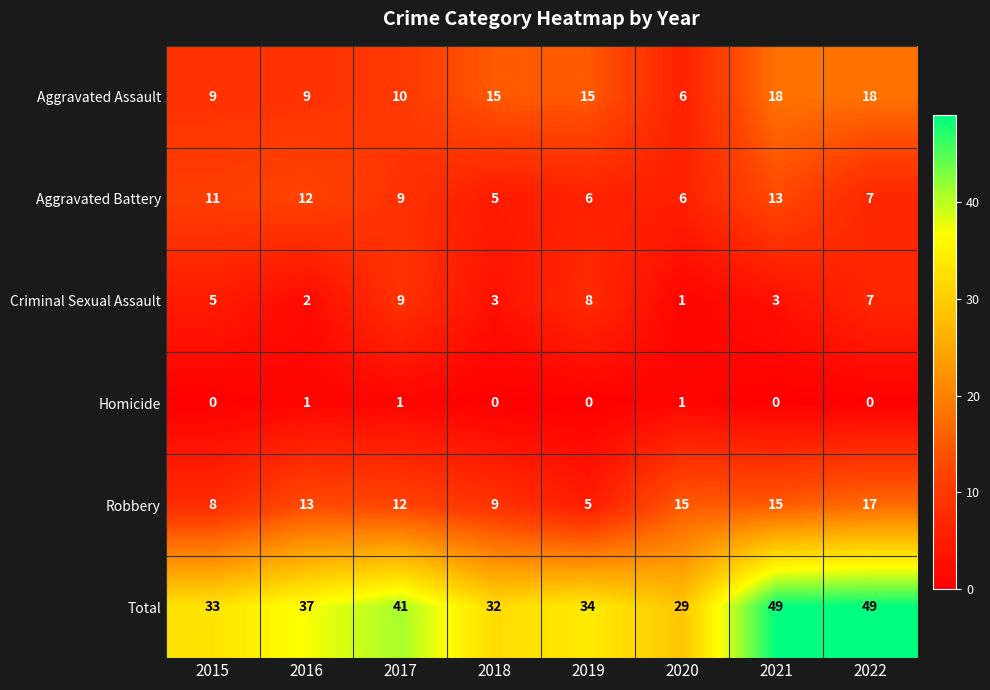

At how many categories does at least one series exceed 18?

8